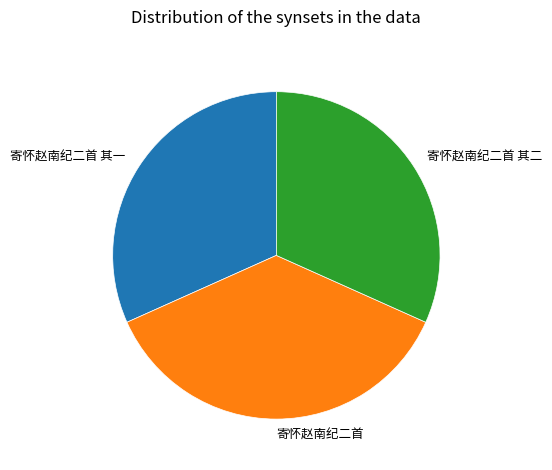

The 寄怀赵南纪二首 其二 slice represents 26% of the pie. True or false?

False